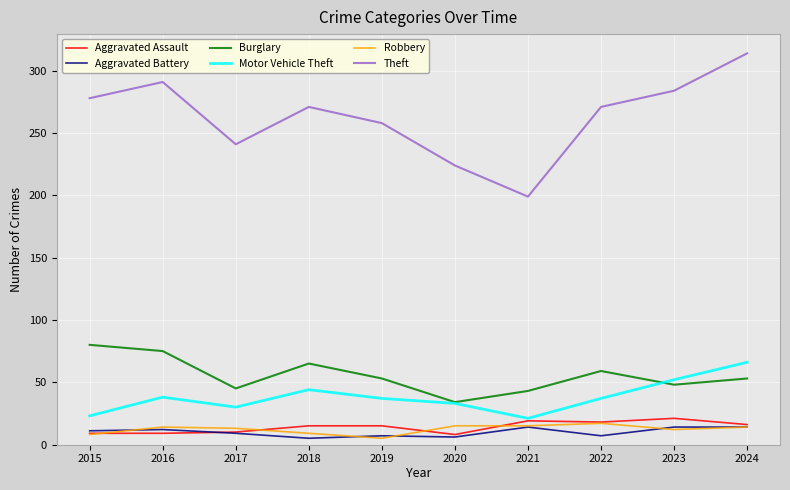

Count the Aggravated Battery values in the range 7 to 14.

8